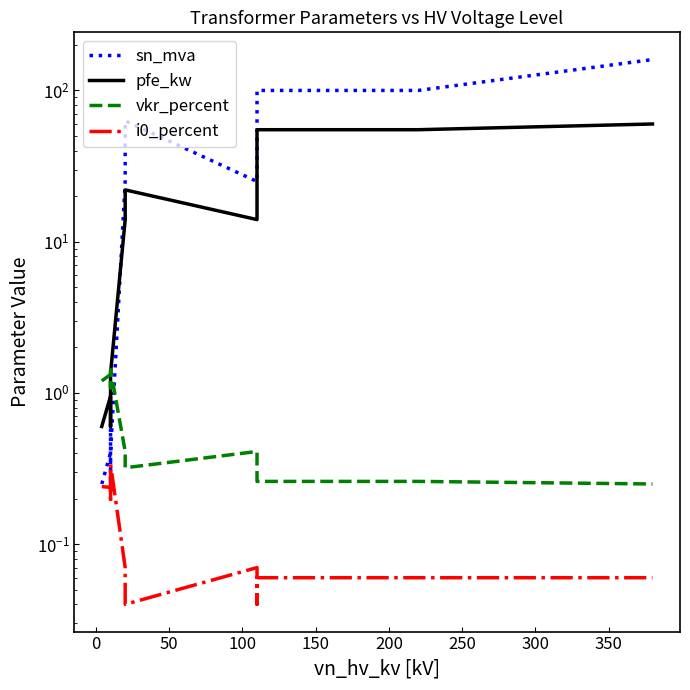

What is the sum of all vkr_percent values?

9.1